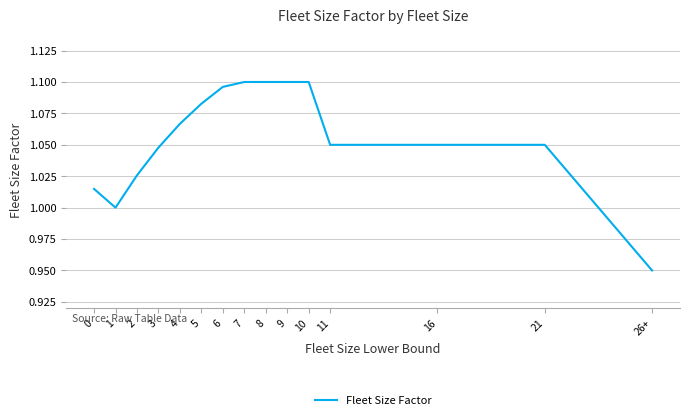

What is the change in value from 1 to 4?

+0.1